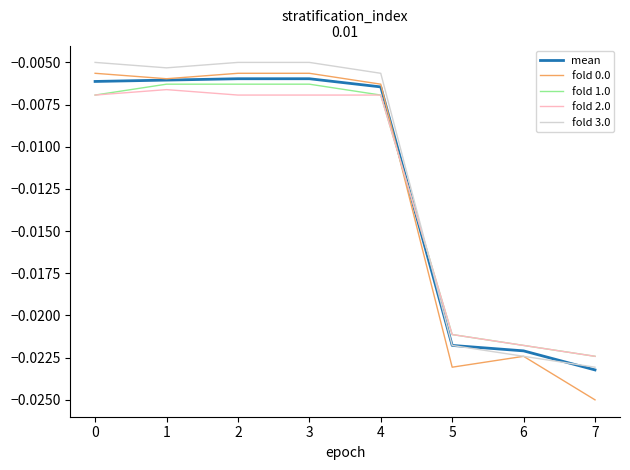

True or false: fold 1.0 and fold 0.0 cross at least once.

True